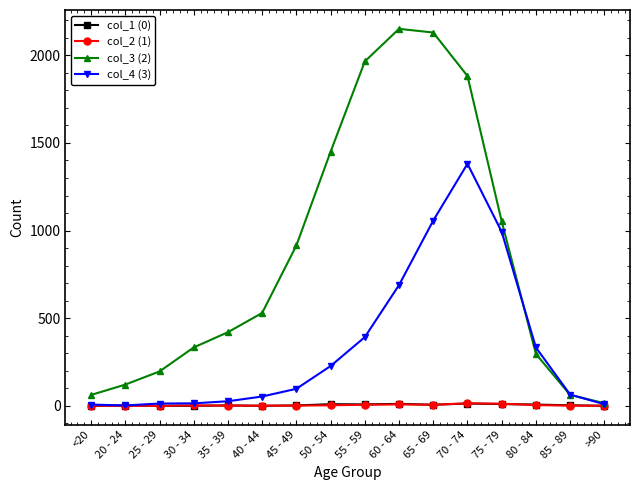

The value of col_3 (2) at 35 - 39 is 420. True or false?

True